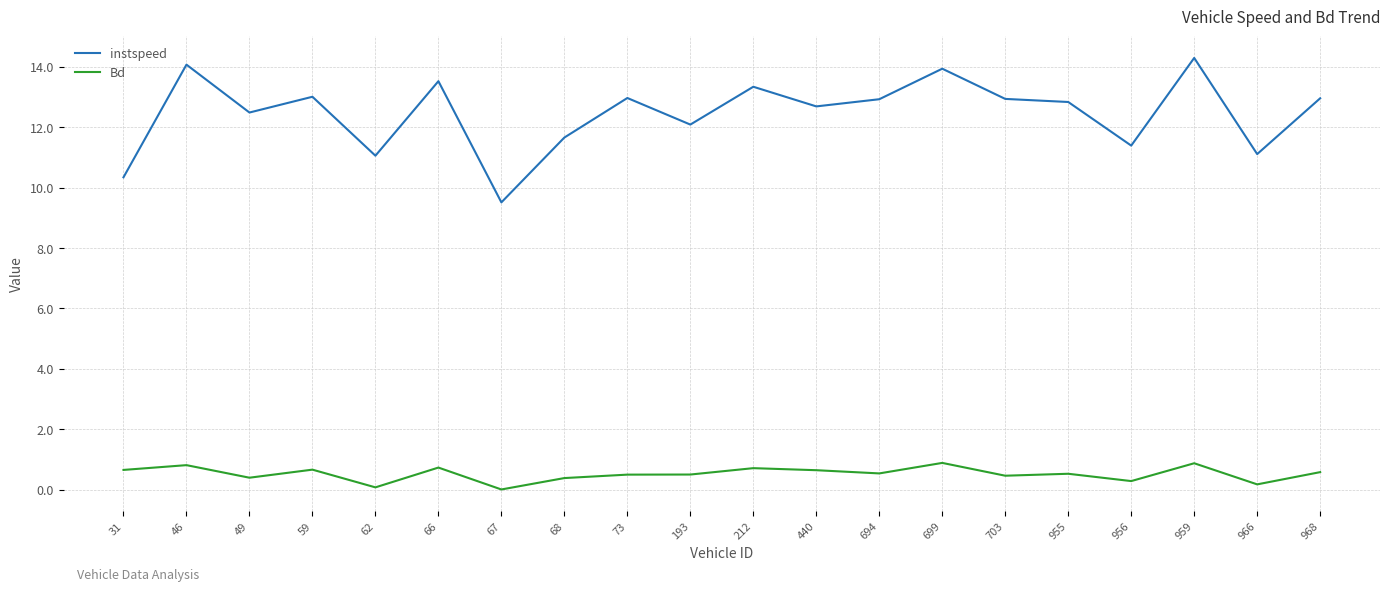

The Bd series shows 0.7 at 66. True or false?

True